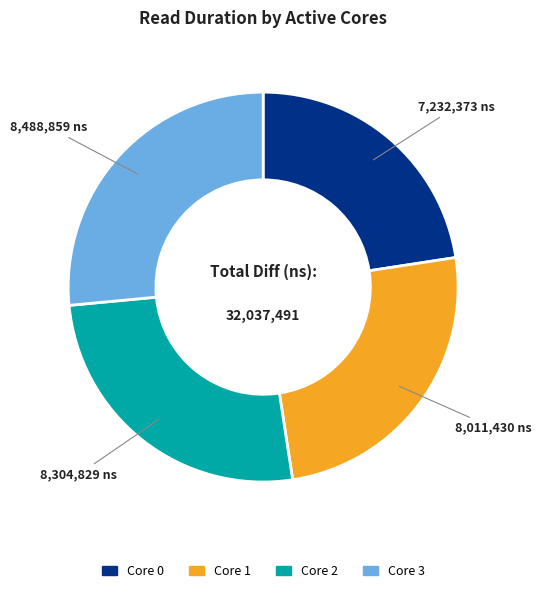

Is there a majority slice in this chart?

No